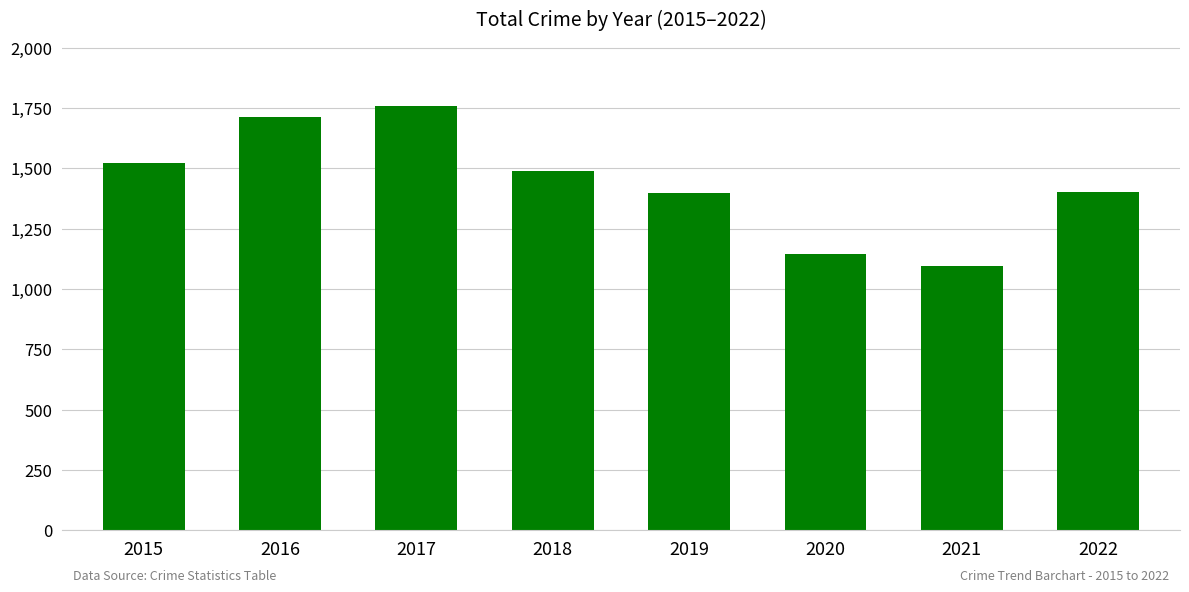

How many distinct data groups are displayed?

1